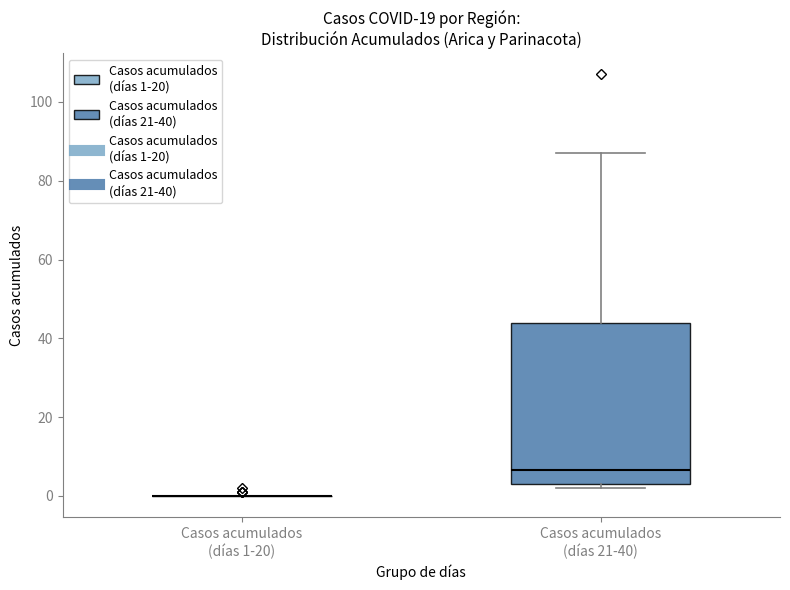

Reading left to right, transcribe this box plot: for each box, give where its median line is, the range the box spans, and where its two whiskers end, as read against the y-axis. The values are not printed on the chart, so give them approximately, as read against the axis.

Casos acumulados (días 1-20): box collapsed to a line at 0, whiskers 0 to 0
Casos acumulados (días 21-40): median 6, box 4 to 44, whiskers 2 to 88